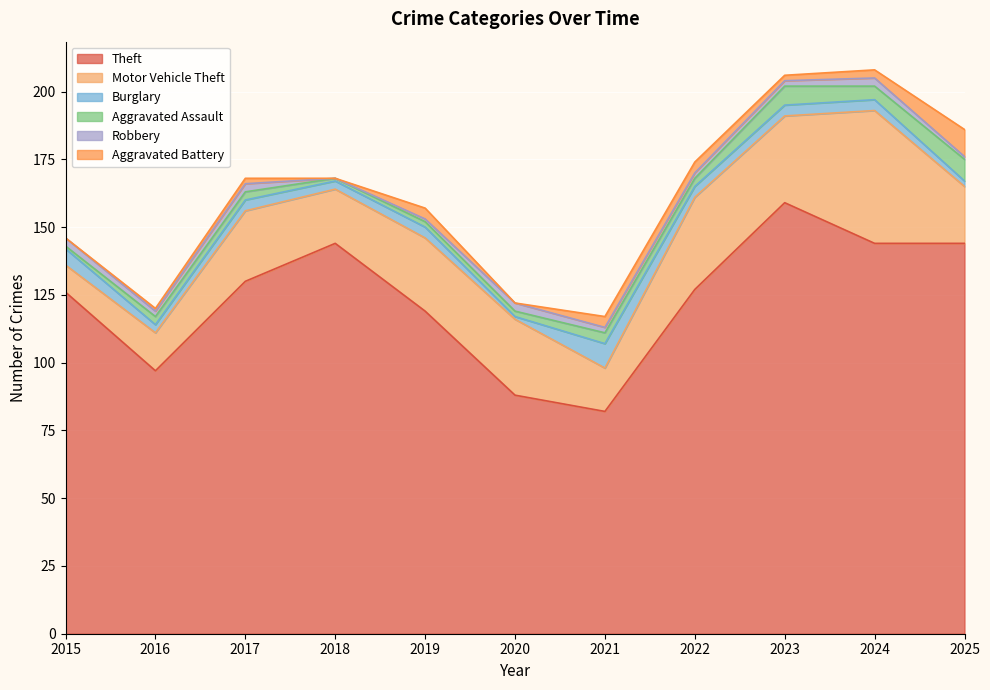

What is the sum of all Theft values?

1360